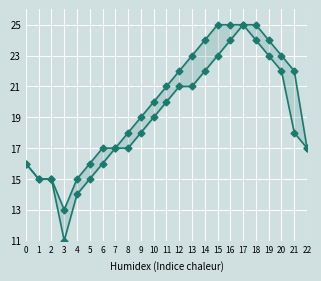

Count the number of data series in this chart.

2